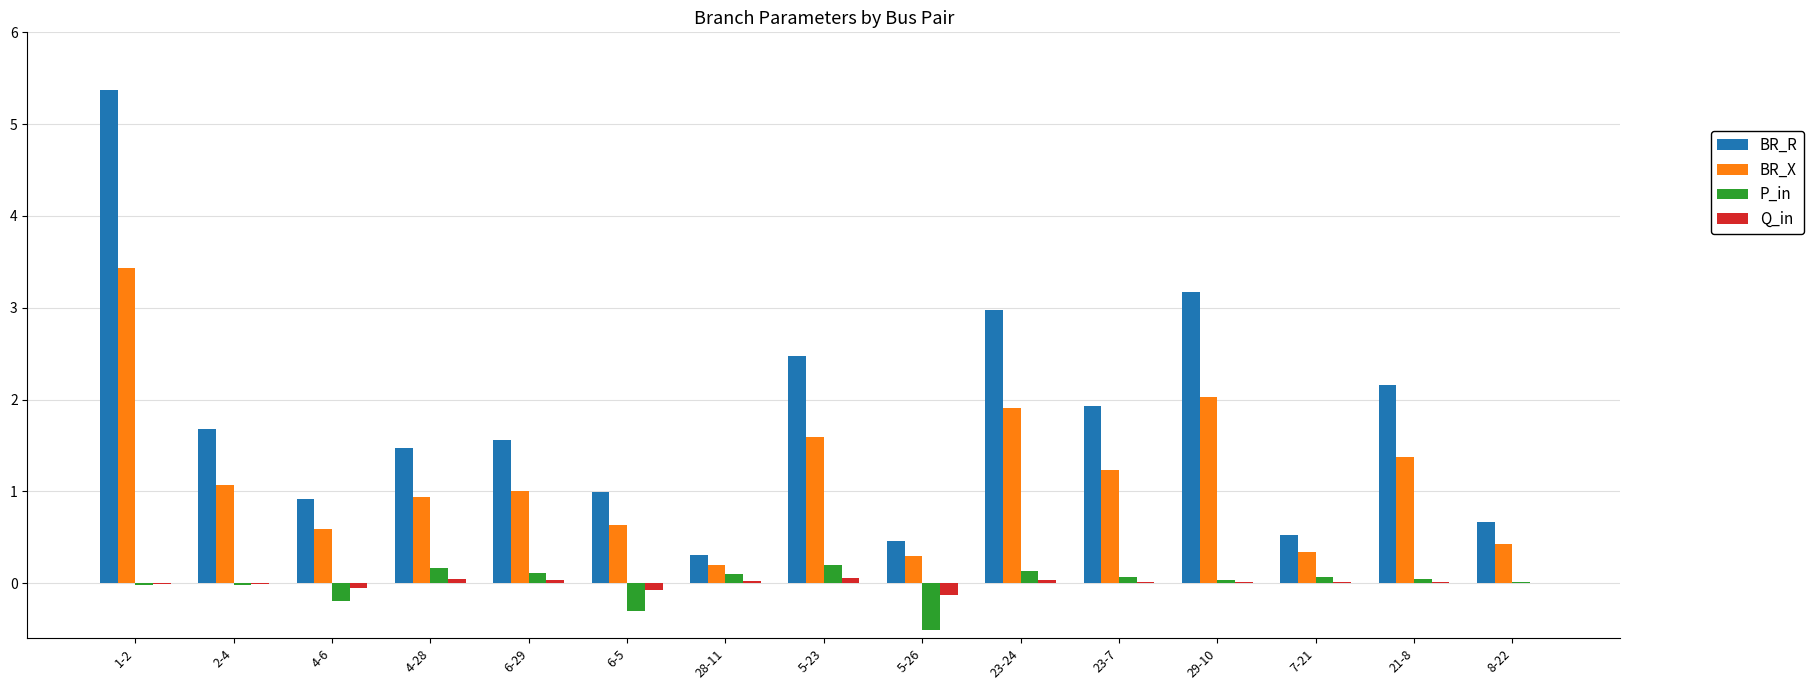

Which label corresponds to the largest value in the chart?

1-2